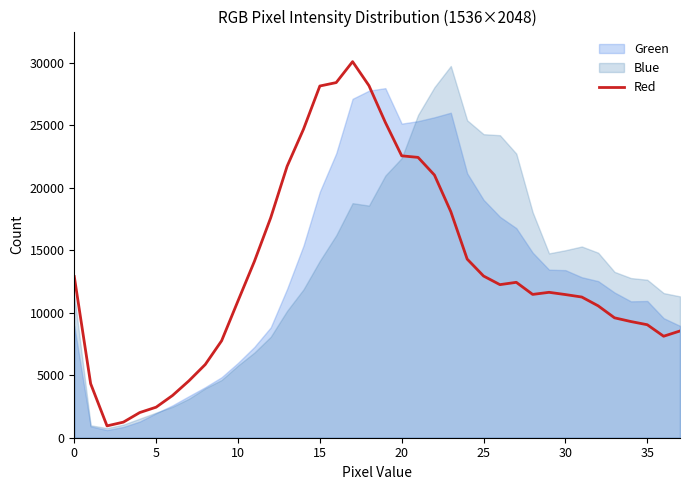

What is the maximum value for Red?

30098